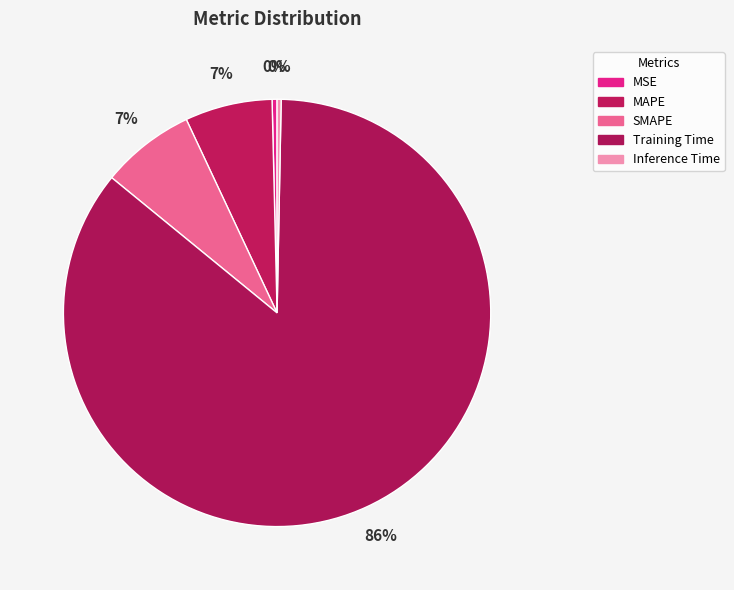

How many slices are in this pie chart?

5